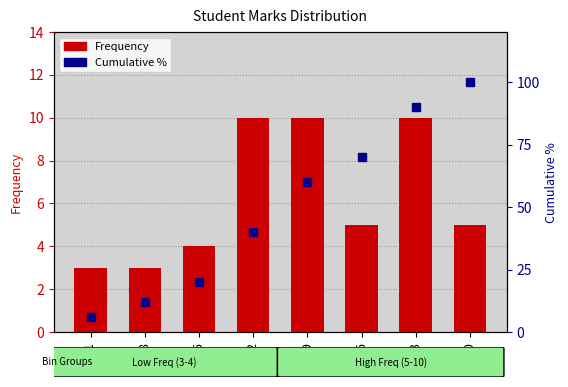

What is the difference between the Cumulative % values at 62 and 55?

20